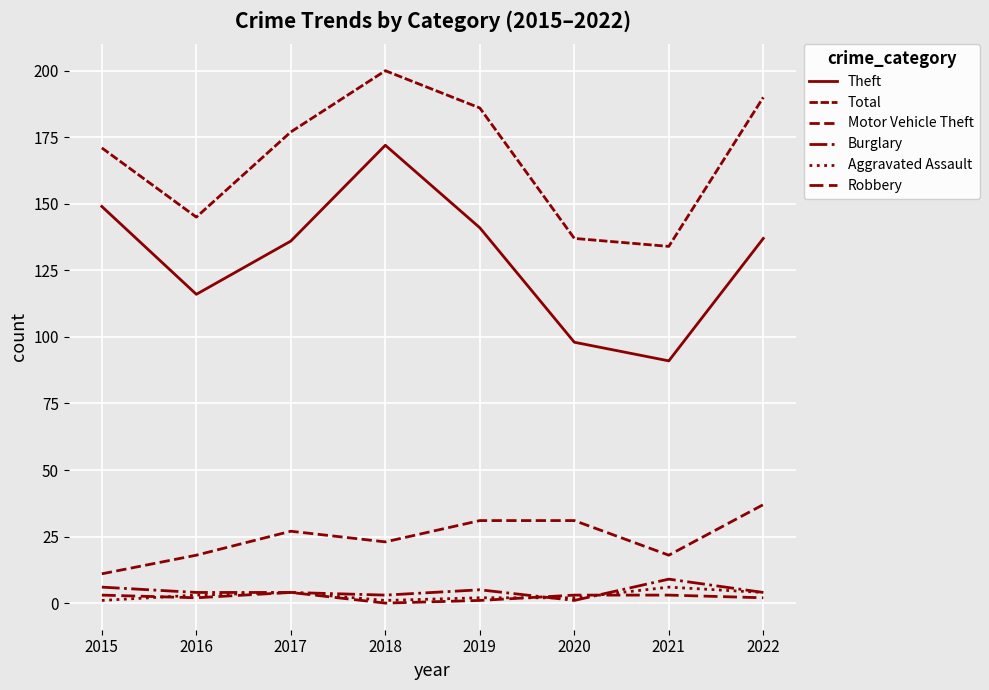

Rank the series by their maximum value, from highest to lowest.

Total, Theft, Motor Vehicle Theft, Burglary, Aggravated Assault, Robbery